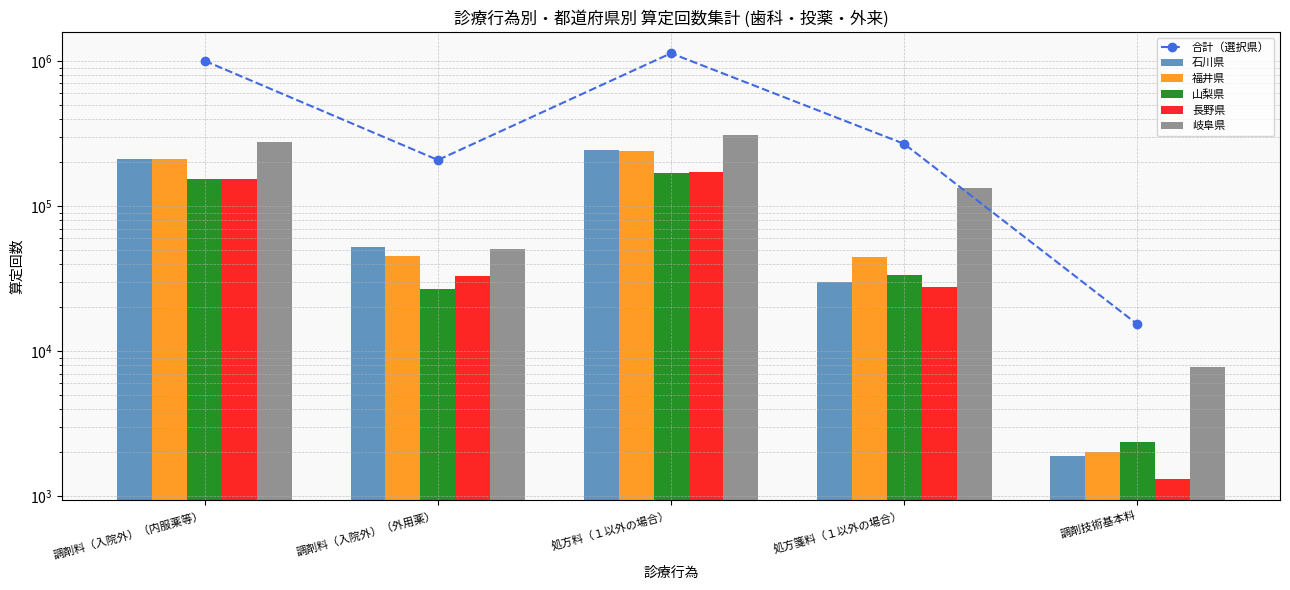

What is the average value of the 福井県 series?

108071